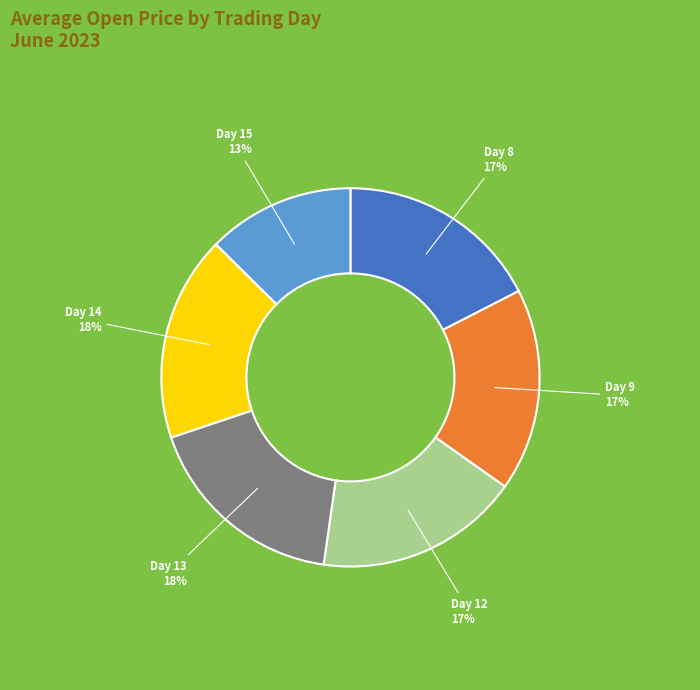

Does any single category account for the majority?

No